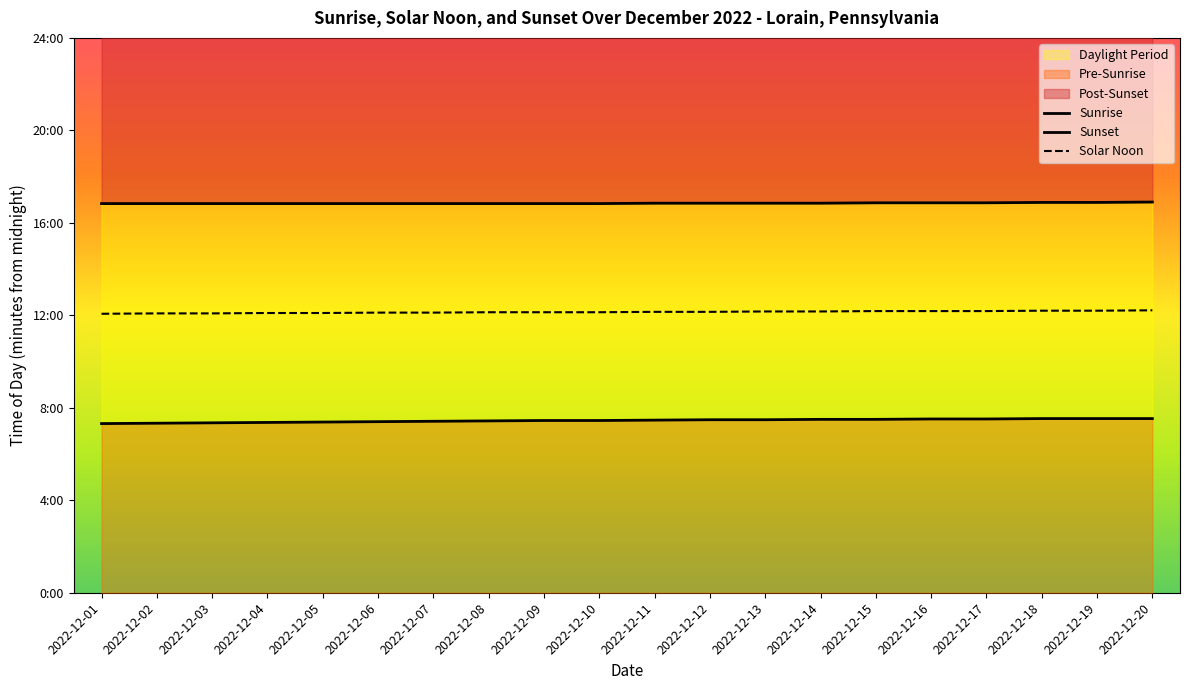

How many Sunset values are between 1010 and 1012?

17